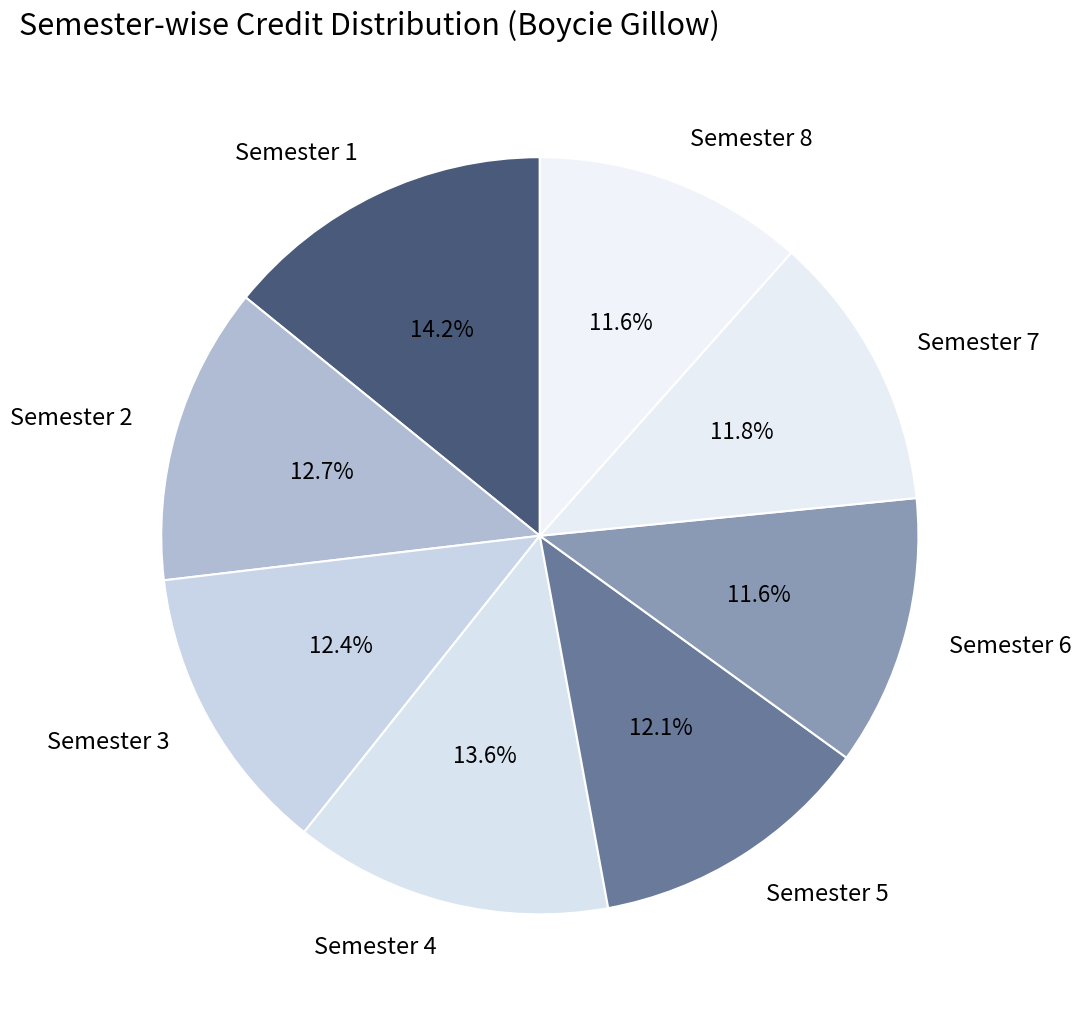

Does Semester 3 represent more than half of the total?

No